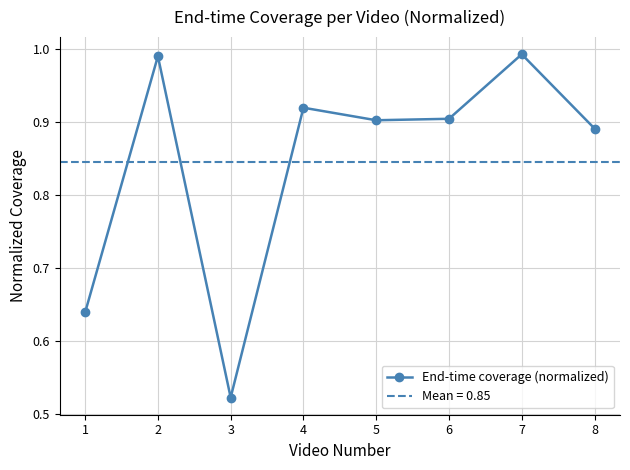

What is the value of the 3rd point from the left?

0.5